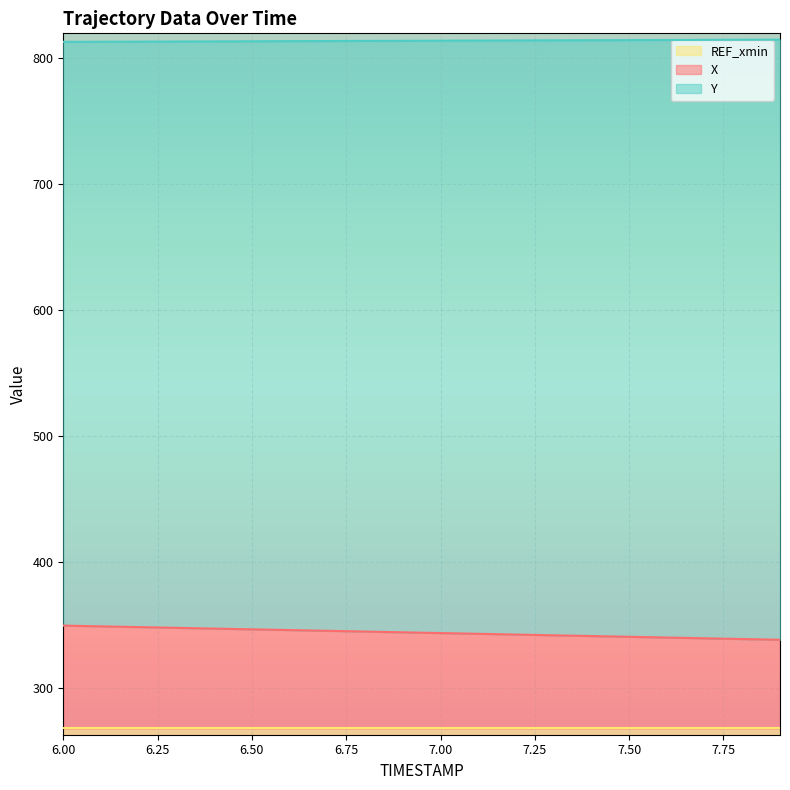

Is the value of Y at 7.9 greater than the value of X at 6.3?

Yes